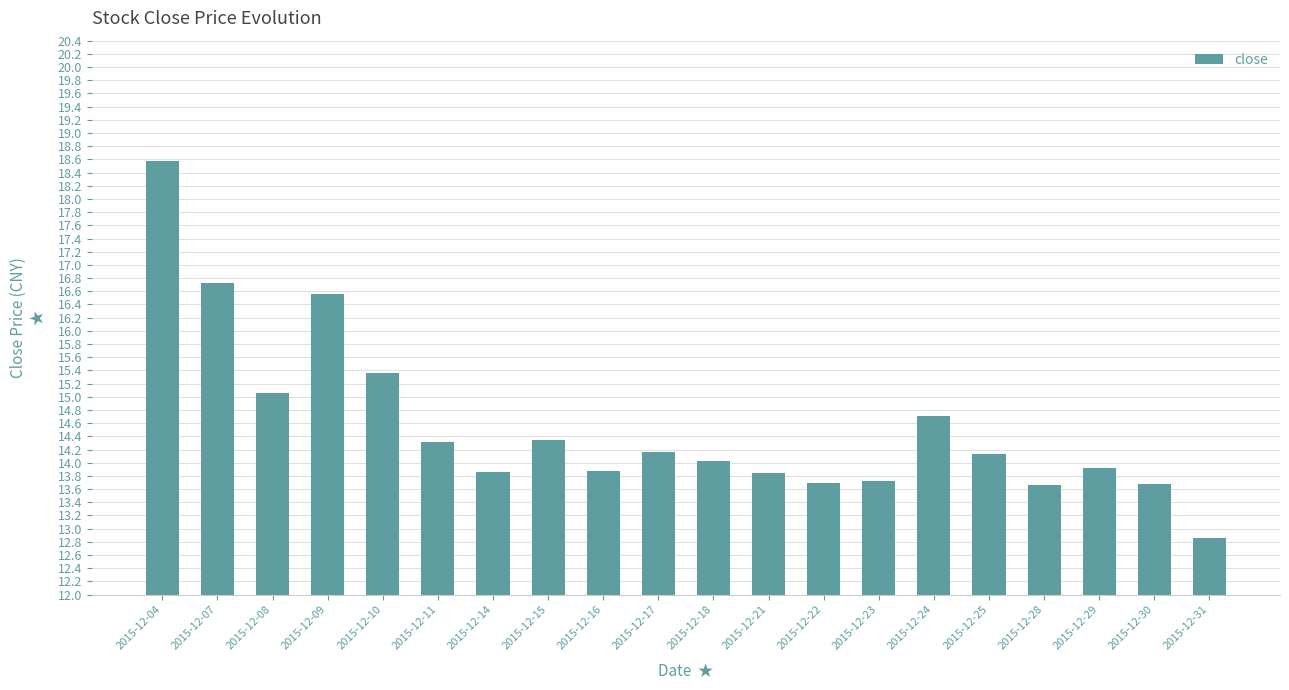

How many bars are there in total?

20